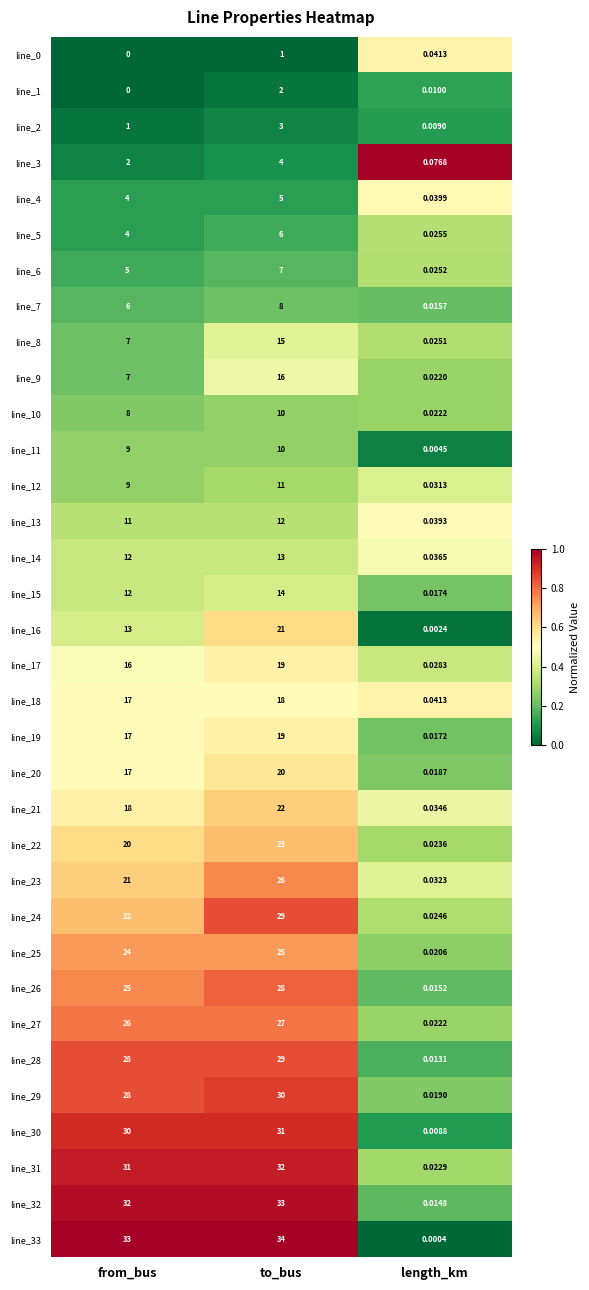

At which category is the sum across all series the highest?

to_bus